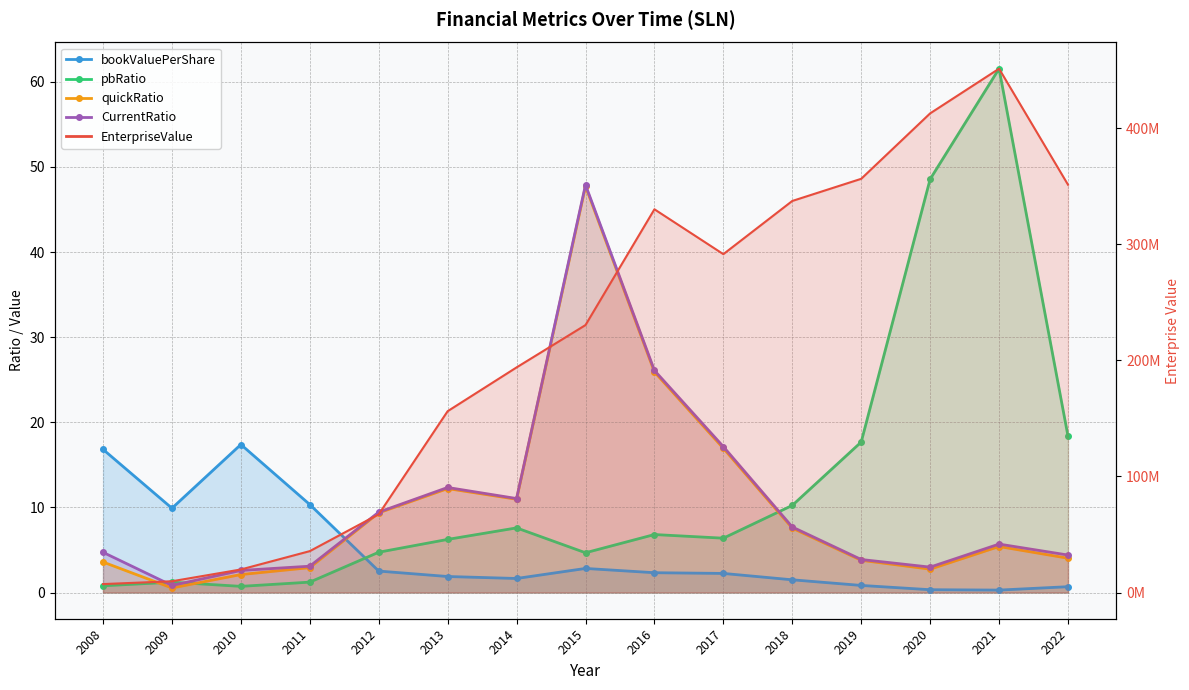

Does the chart have visible grid lines?

Yes